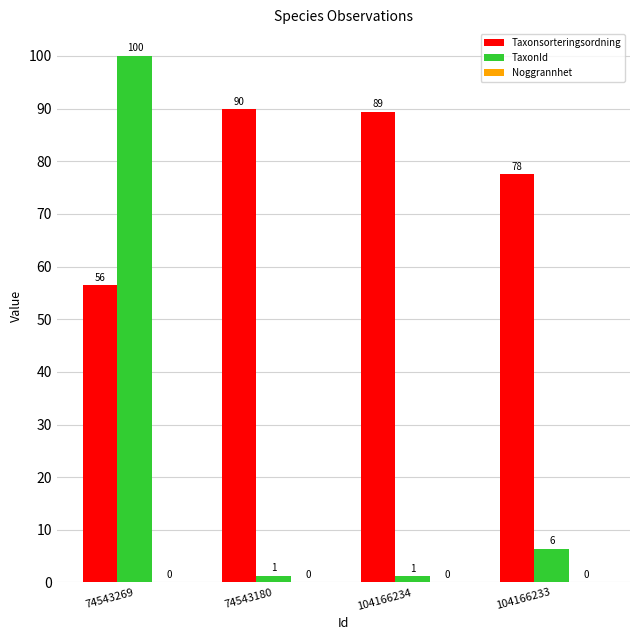

The value of Taxonsorteringsordning at 74543269 is 36.8. True or false?

False